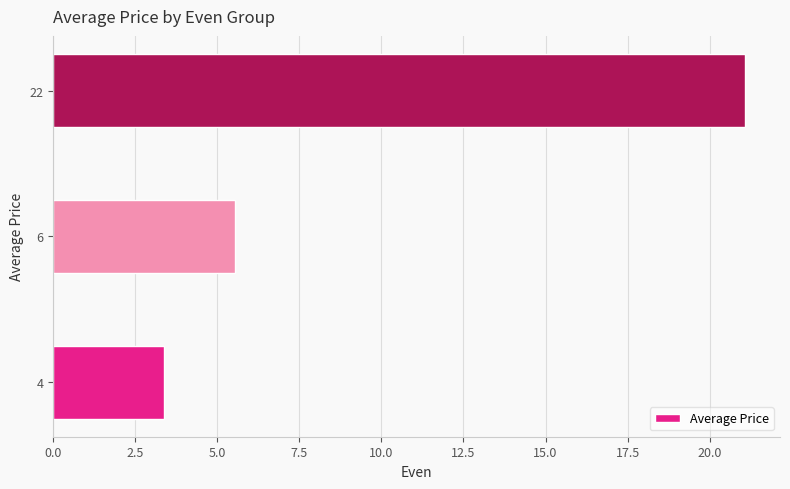

What is the sum of all values?

30.0